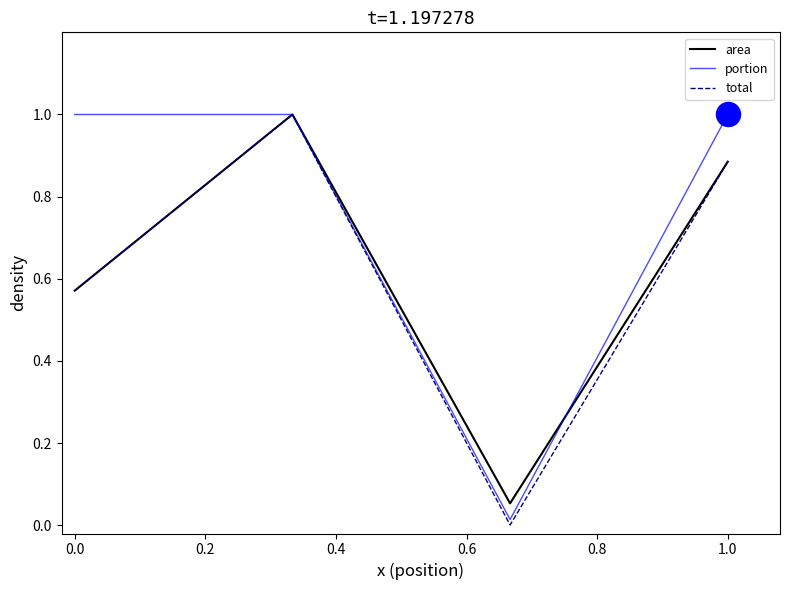

Which series has the largest total across all categories?

portion